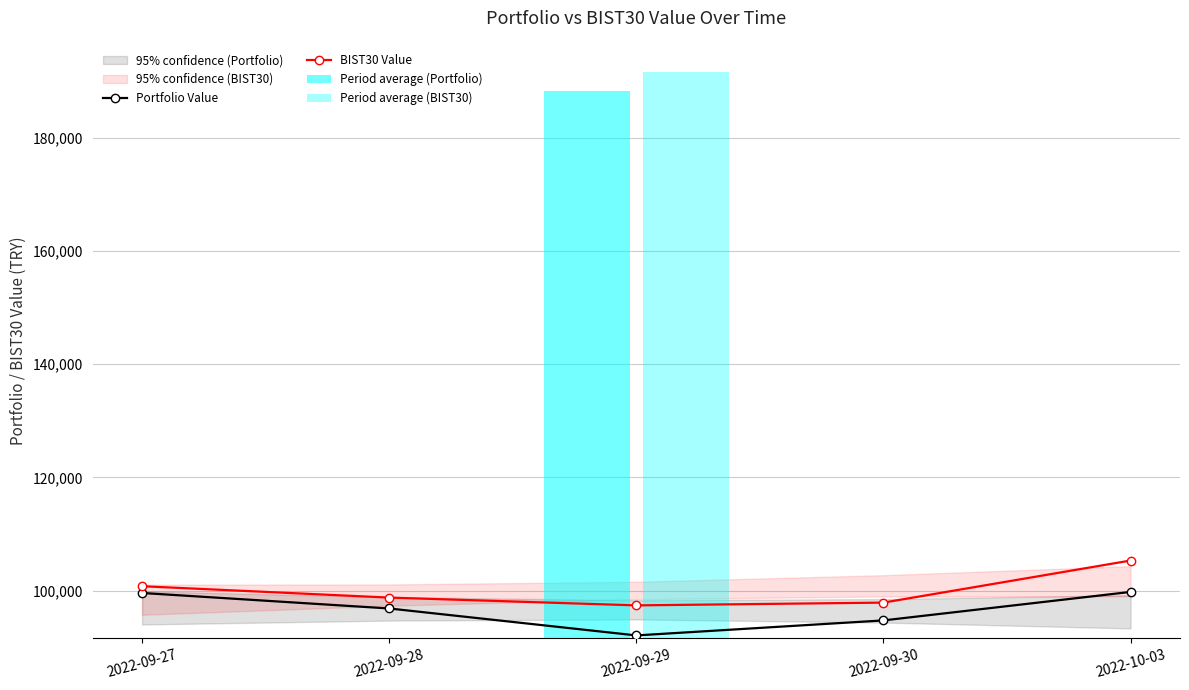

Which has a higher value, 2022-09-27 or 2022-09-29?

2022-09-27